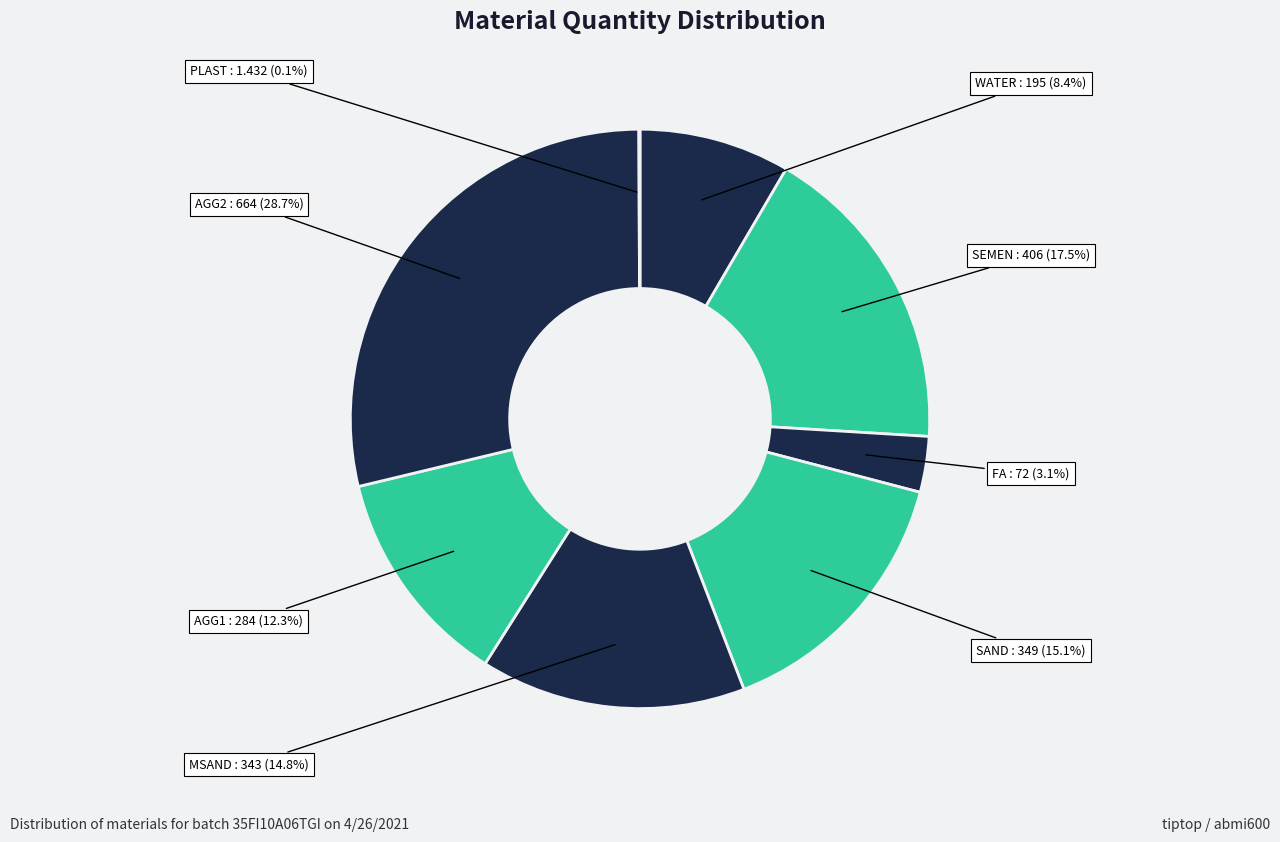

Which slice is the largest?

AGG2